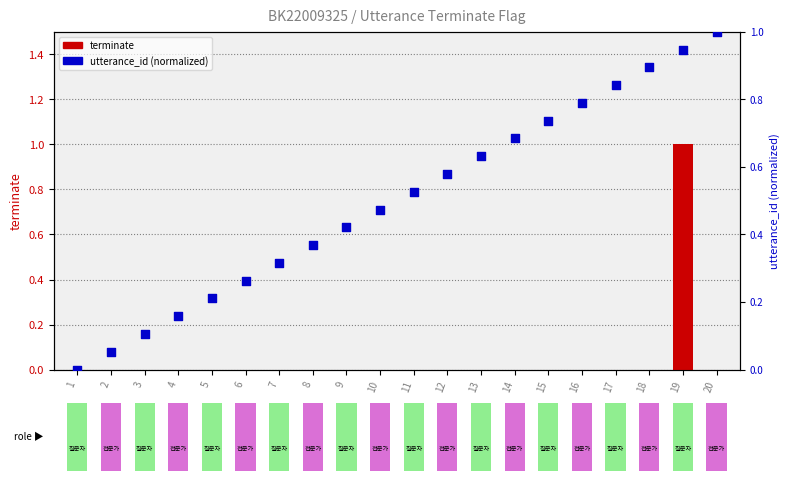

Which series reaches the minimum Y coordinate?

terminate